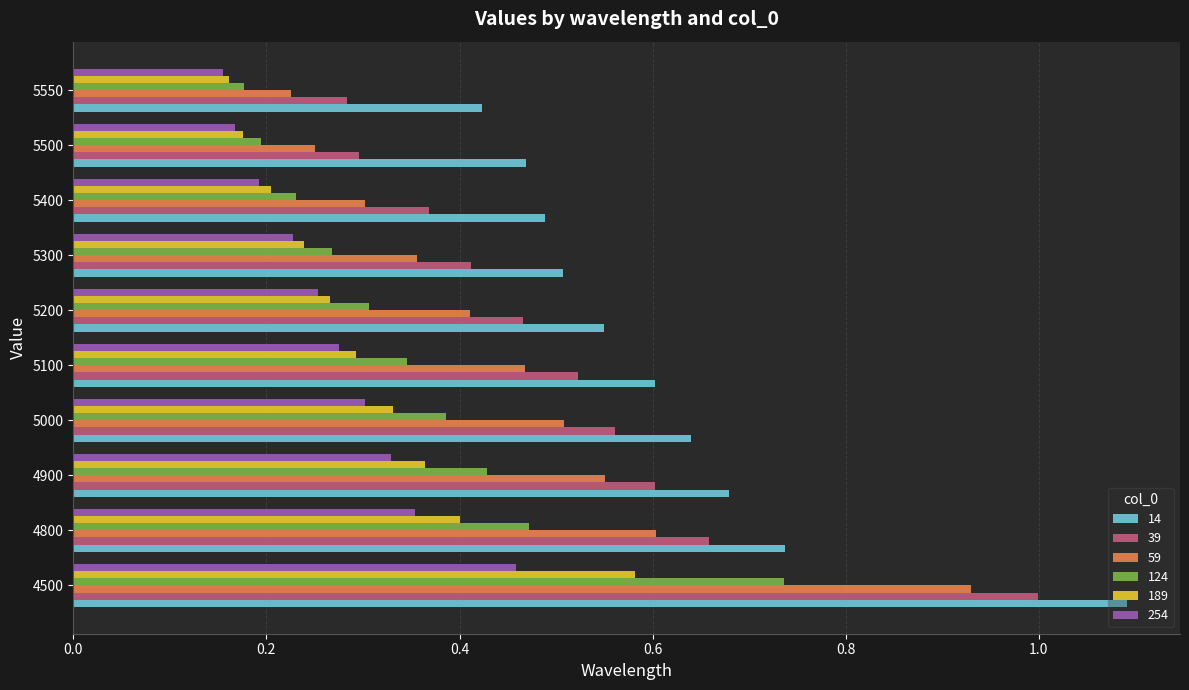

What is the sum of the 39 values at 5100 and 5000?

1.1